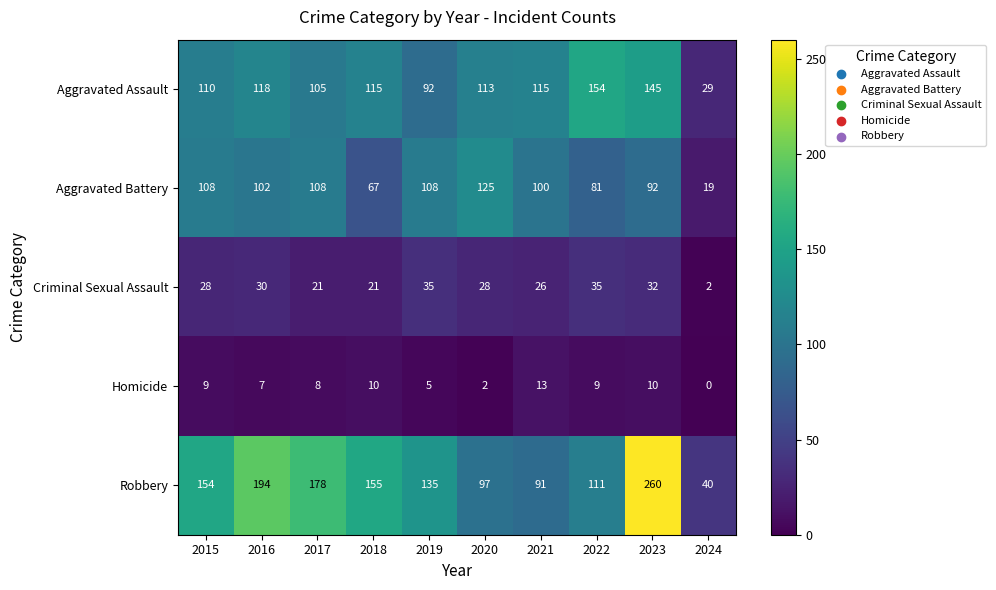

The Aggravated Assault series shows 105 at 2017. True or false?

True